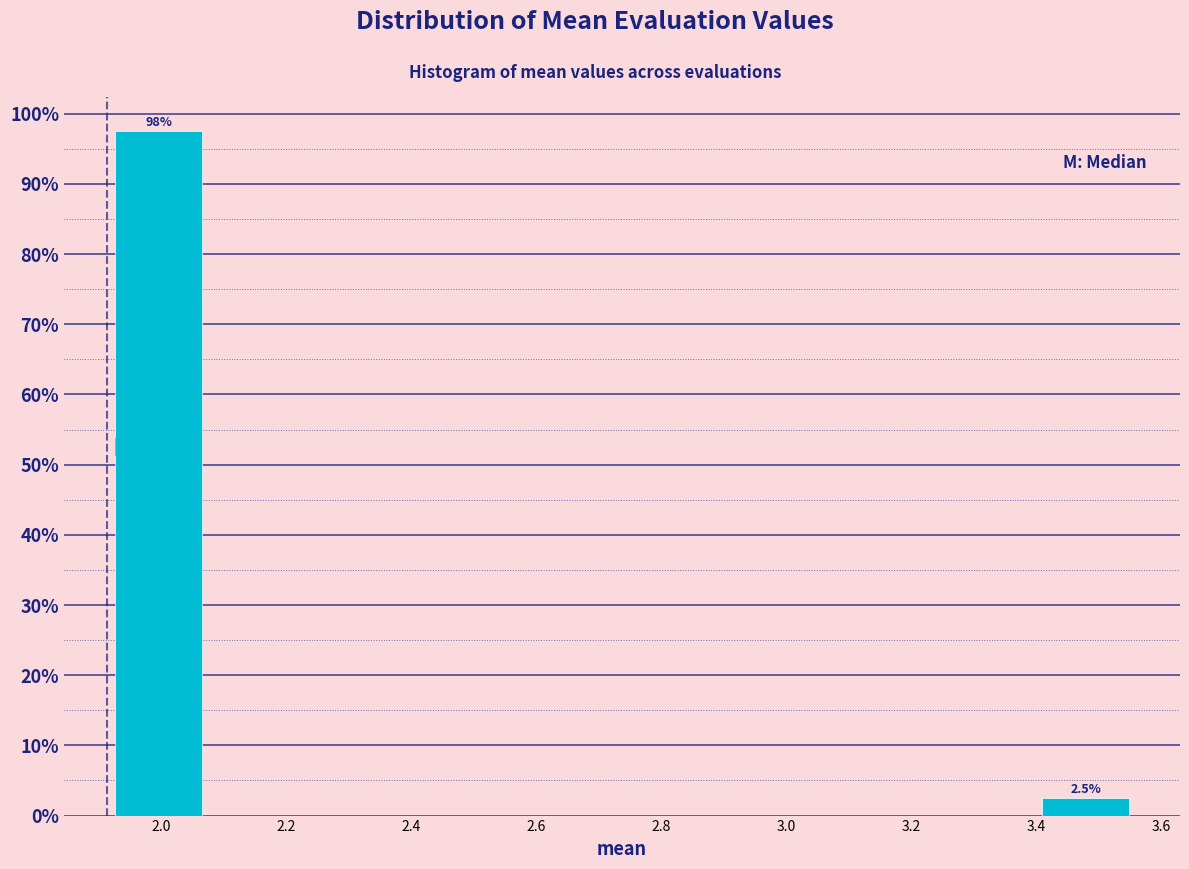

Over which range of the x-axis is the bar tallest?

1.92 to 2.08